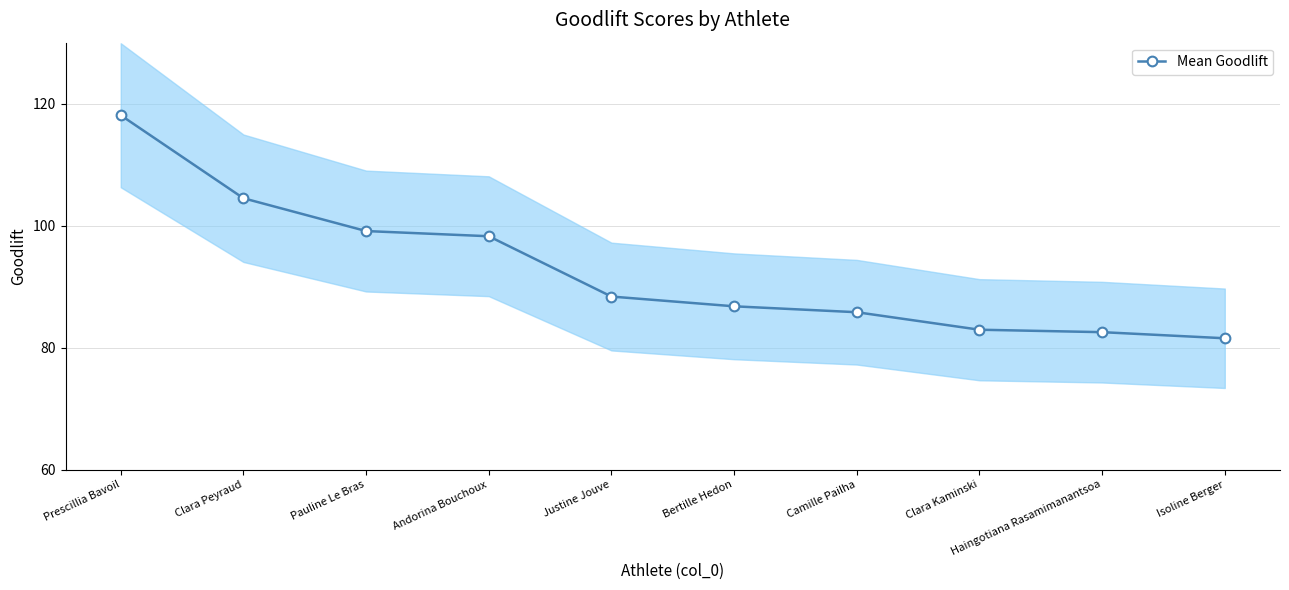

Which has a higher value, Isoline Berger or Haingotiana Rasamimanantsoa?

Haingotiana Rasamimanantsoa